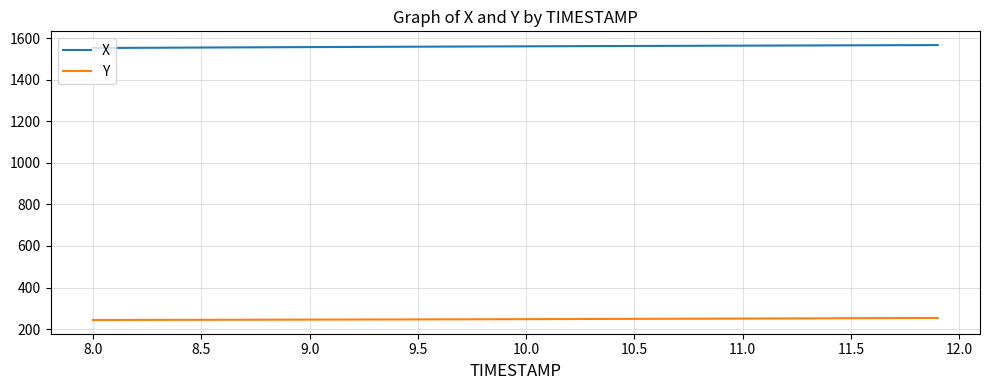

True or false: X and Y cross at least once.

False